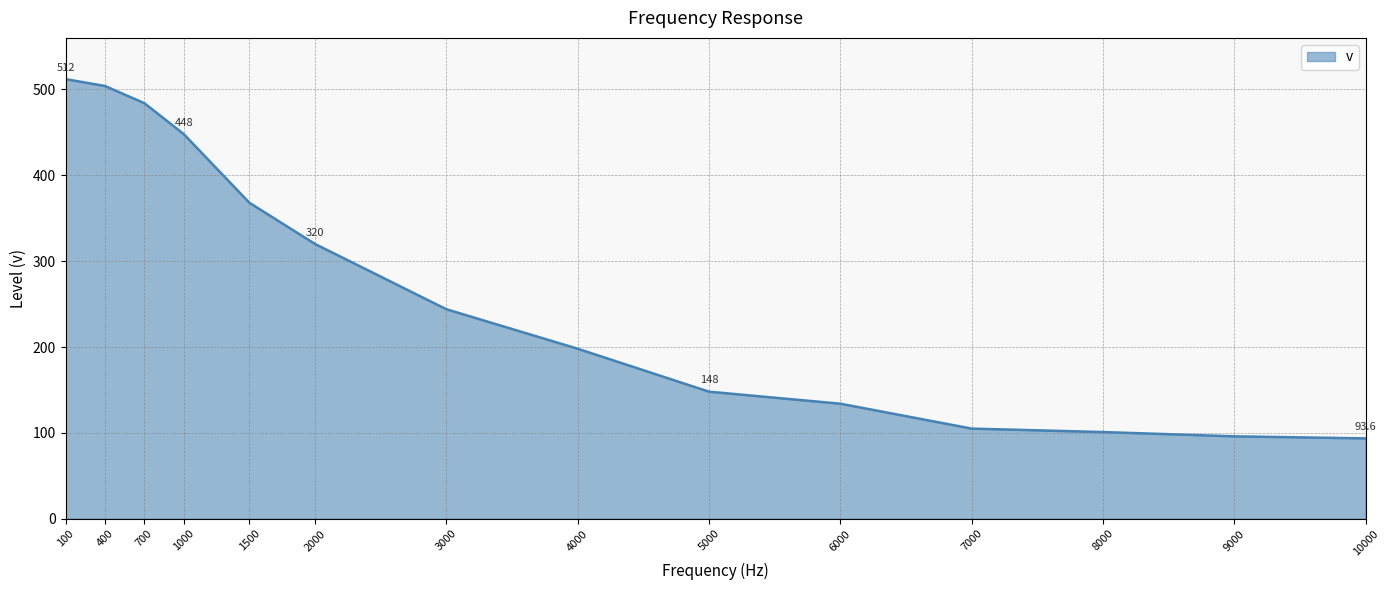

What is the difference between the maximum and minimum values?

418.4